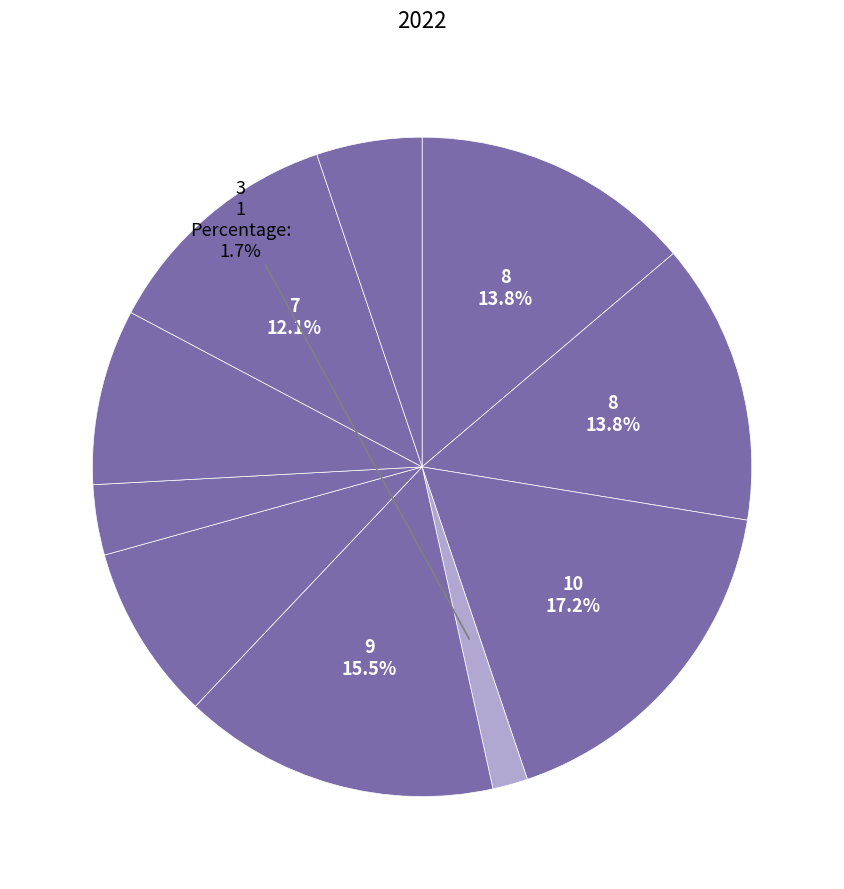

Which category has the biggest portion of the pie?

2